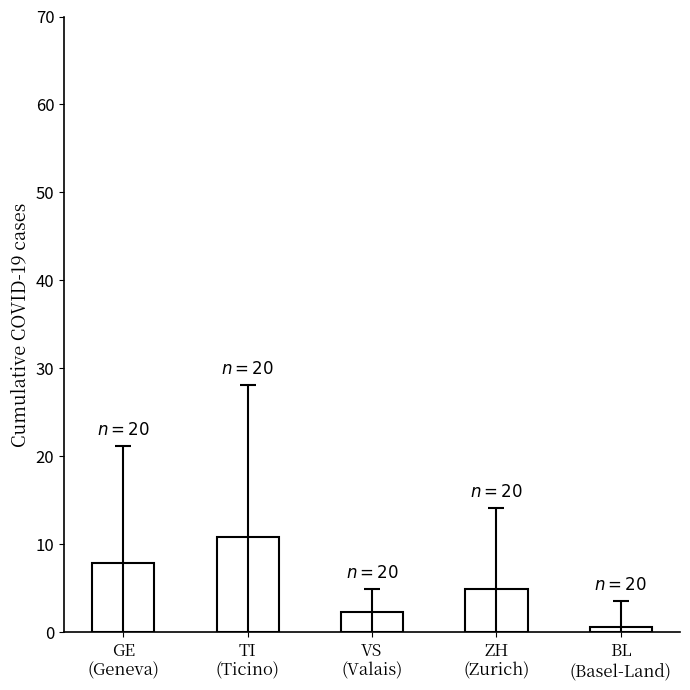

Which label corresponds to the largest value in the chart?

TI
(Ticino)